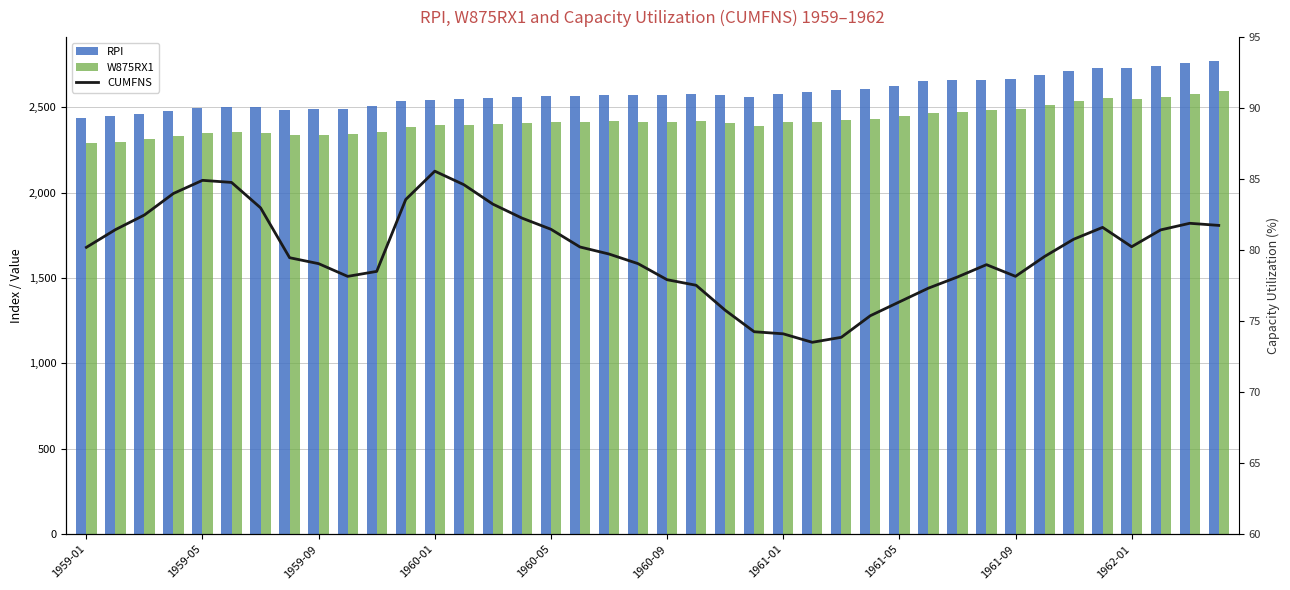

Are the bars horizontal?

No